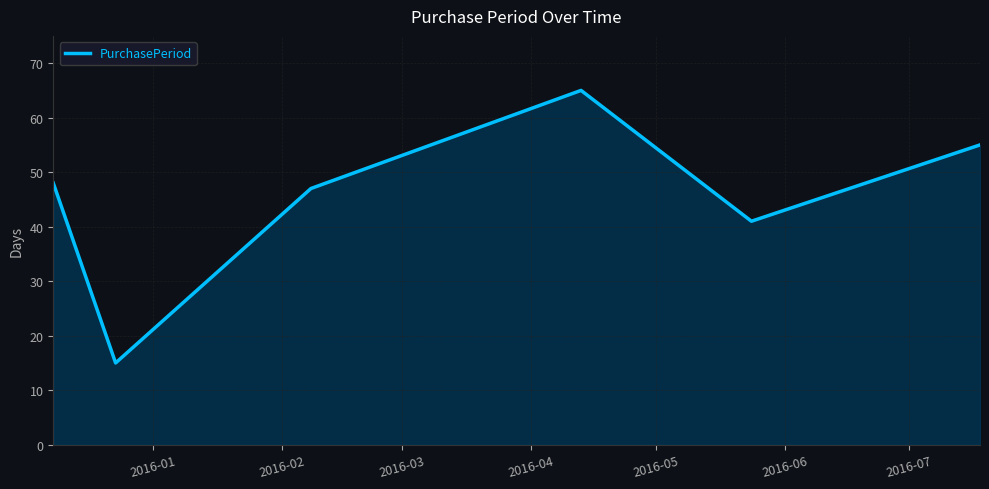

What is the minimum value shown in the chart?

15